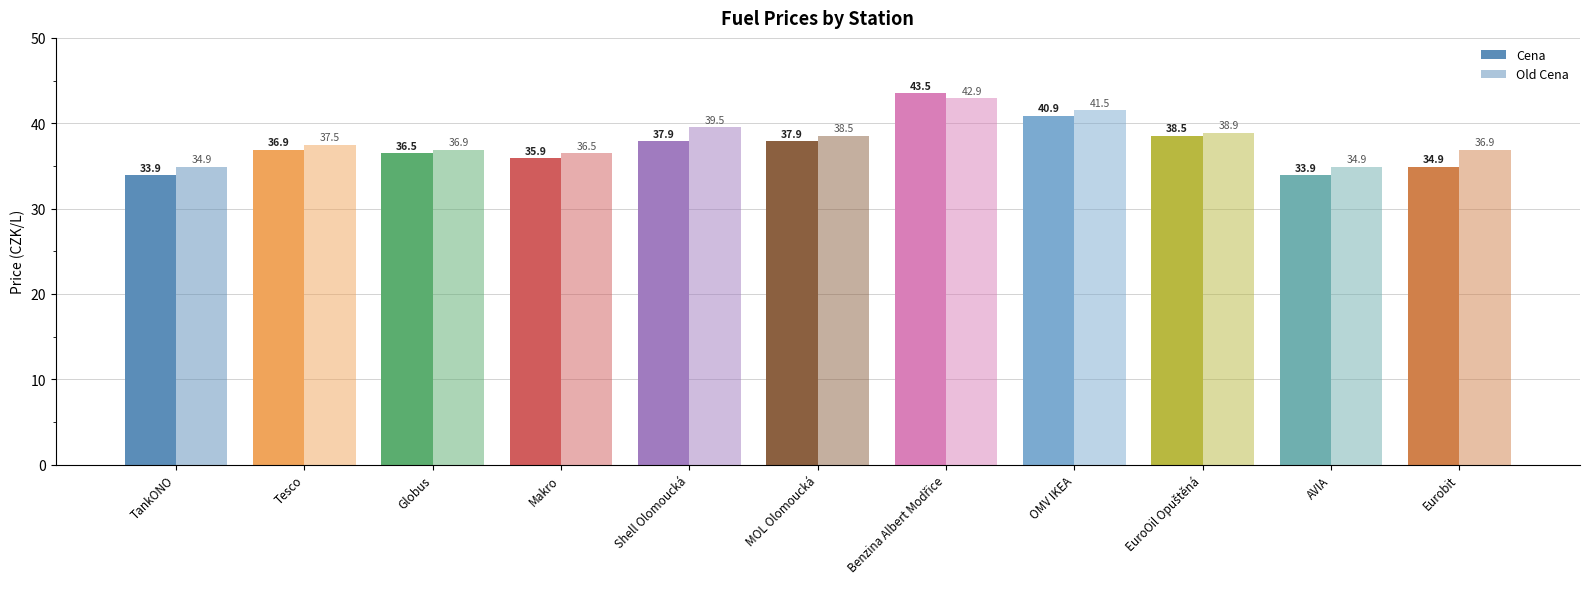

What is the average value of the Cena series?

37.3